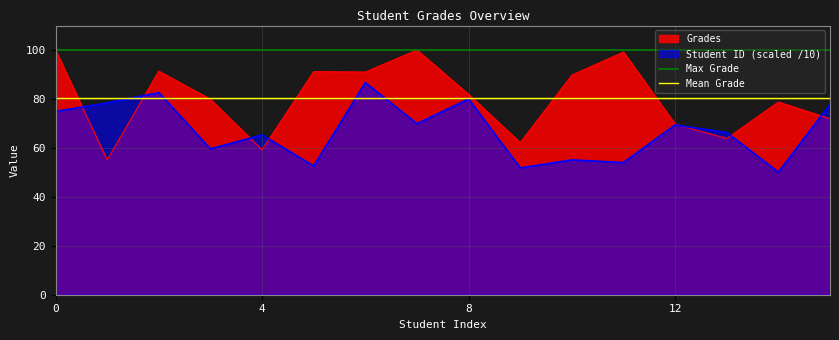

What is the highest value of the Student ID (scaled /10) series?

86.7